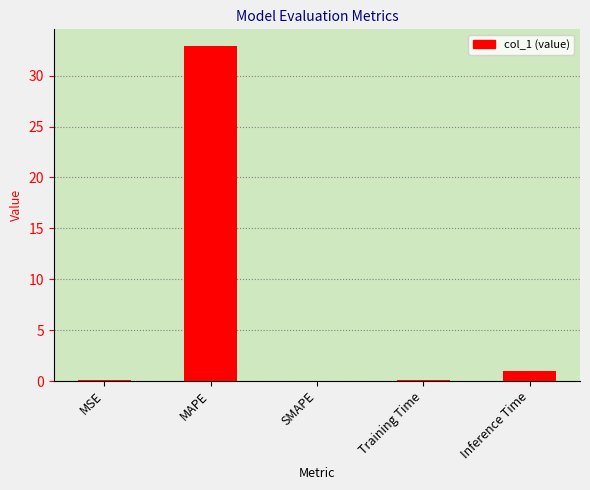

The chart shows a value of 22.8 at MAPE. True or false?

False